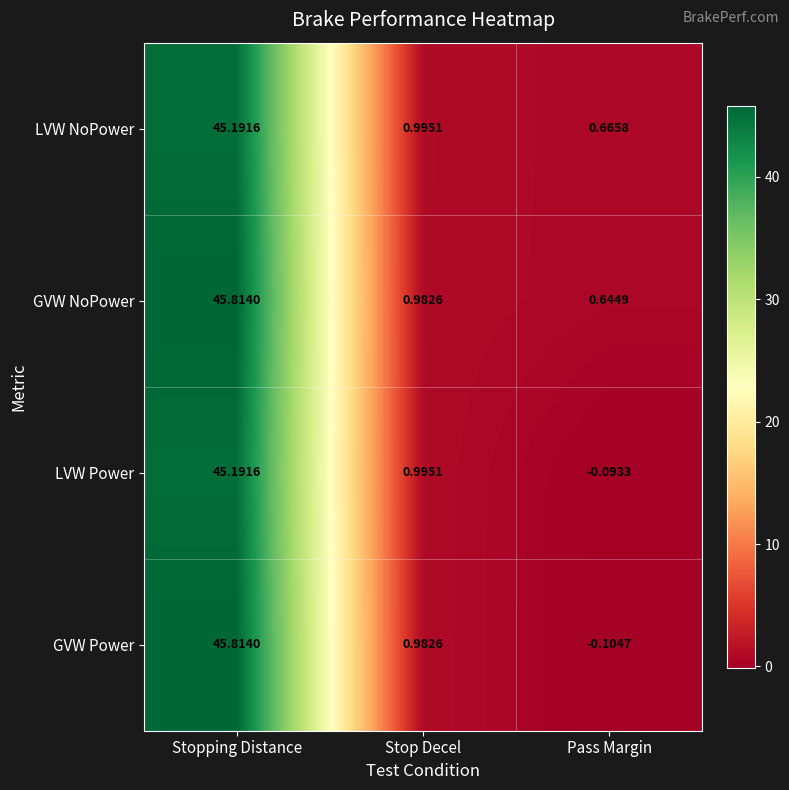

Where is LVW NoPower nearest to the value 22?

Stop Decel